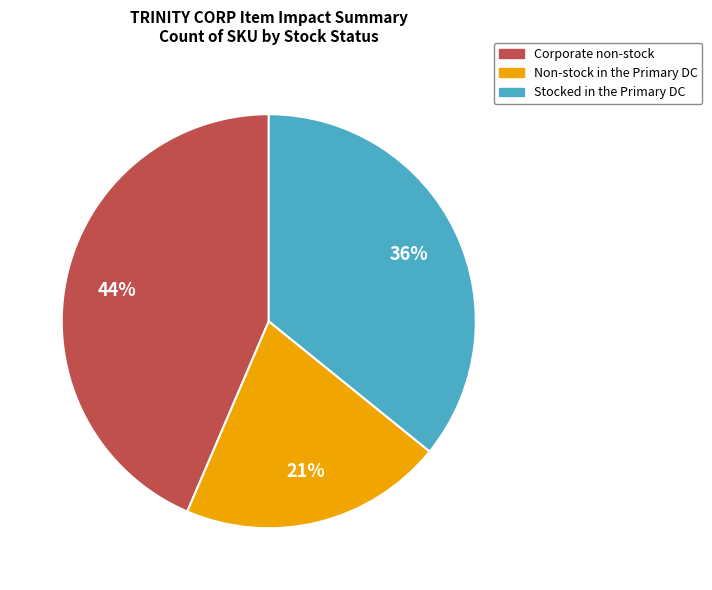

What is the ratio of the value at Stocked in the Primary DC to the value at Non-stock in the Primary DC?

1.7